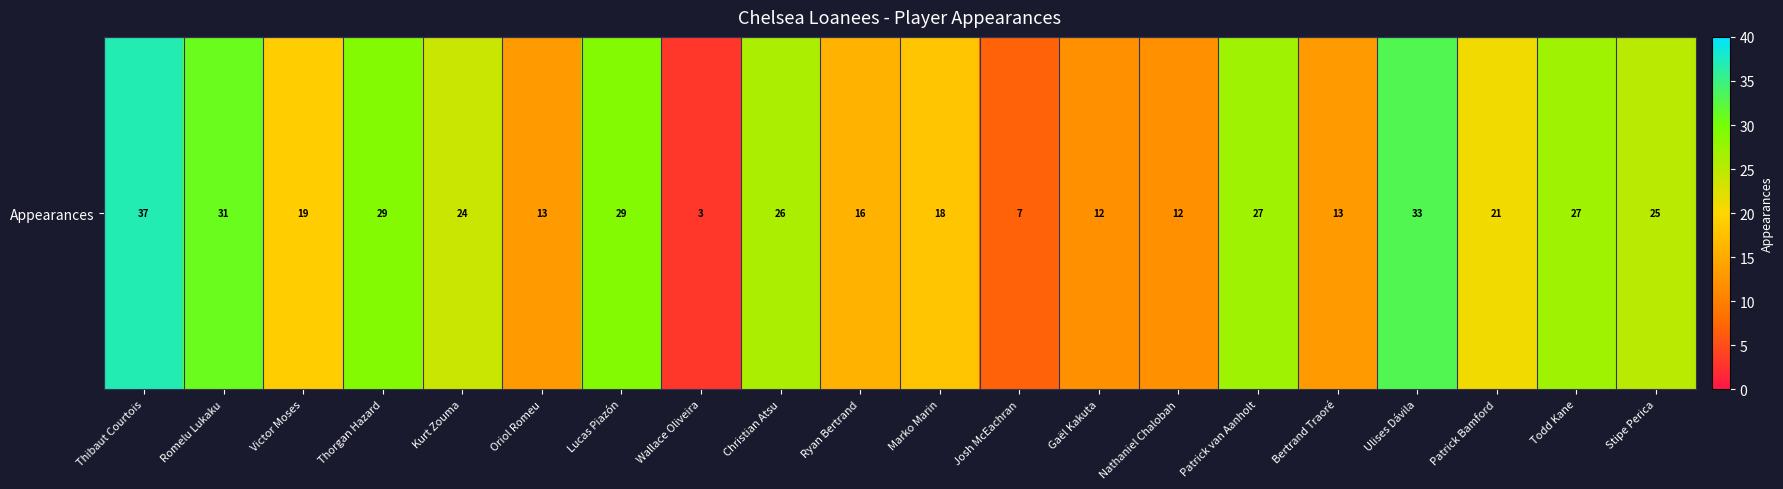

True or false: the data shows 12 at Nathaniel Chalobah.

True